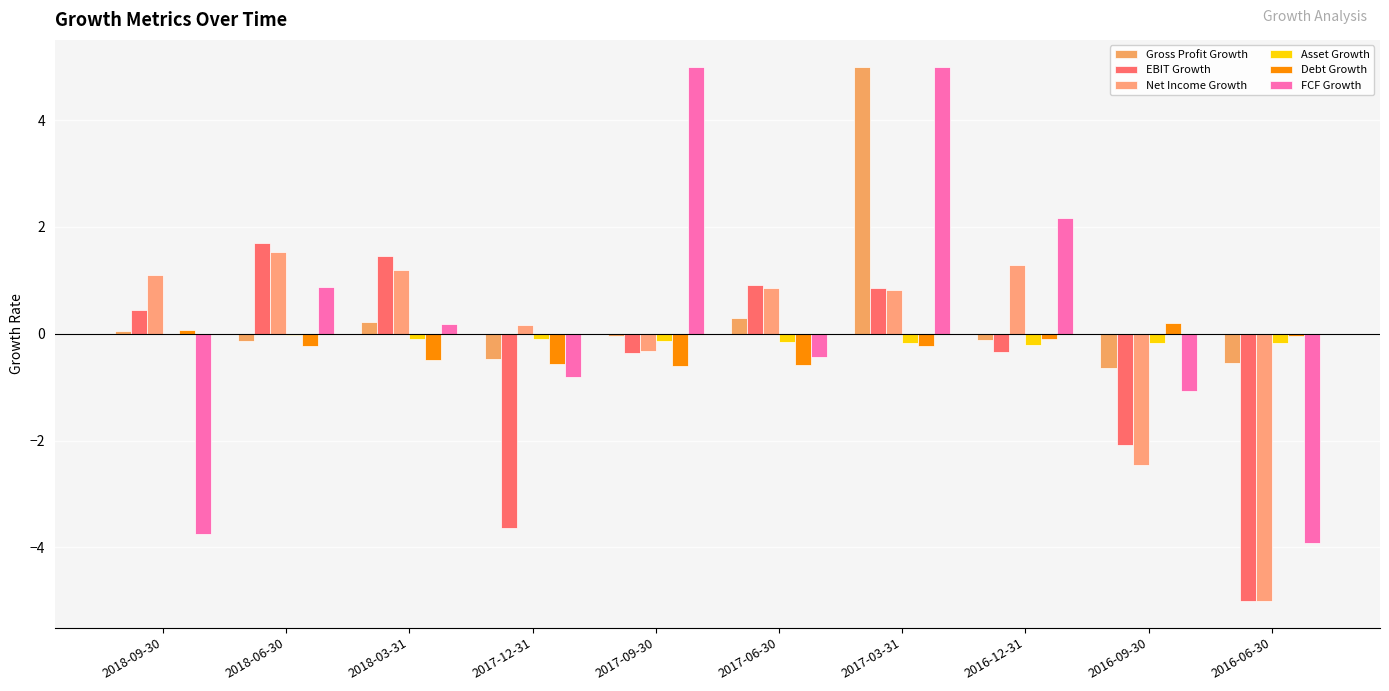

How many groups of bars are there?

10